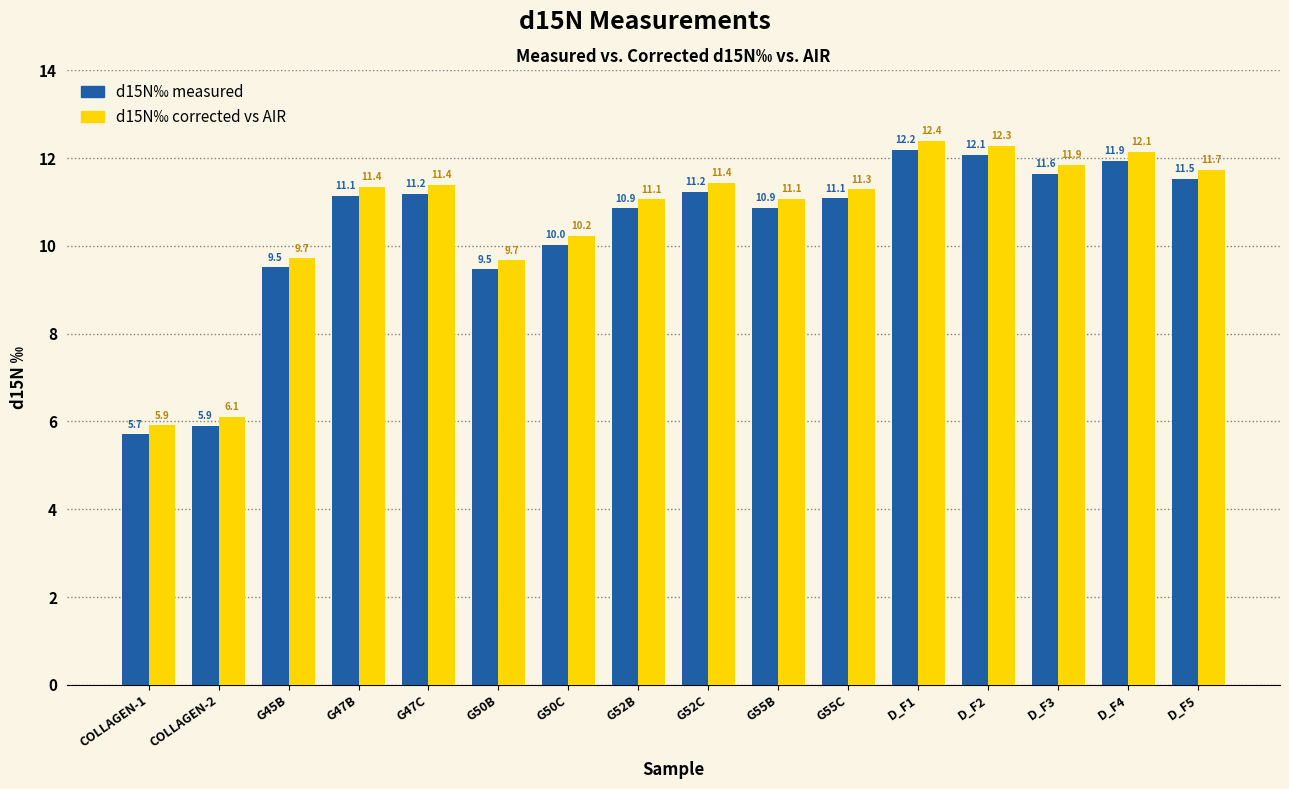

Is it true that d15N‰ corrected vs AIR equals 11.3 at G55C?

True